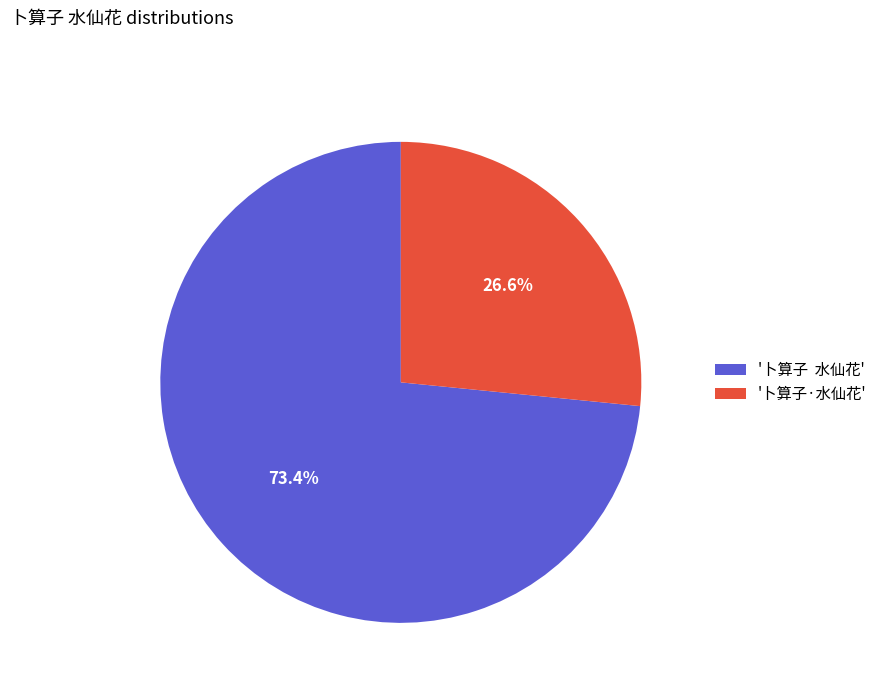

Which has a higher value, '卜算子 水仙花' or '卜算子·水仙花'?

'卜算子 水仙花'